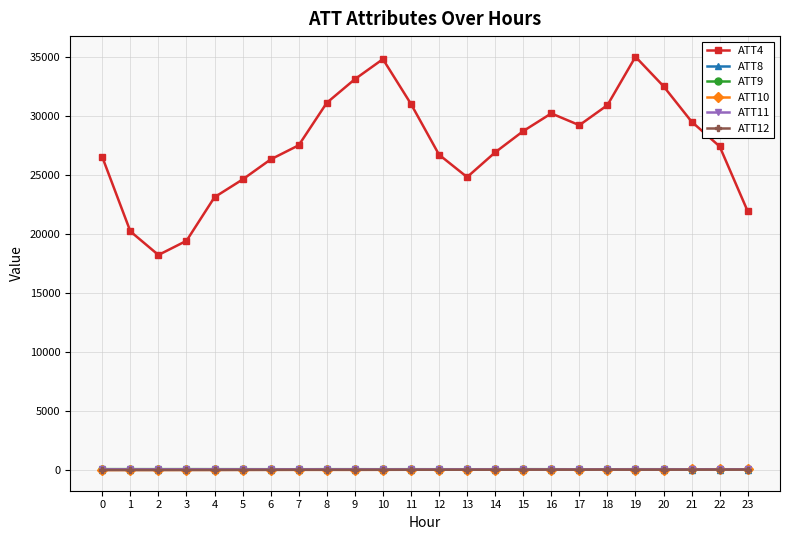

What is the highest value of the ATT9 series?

49.8